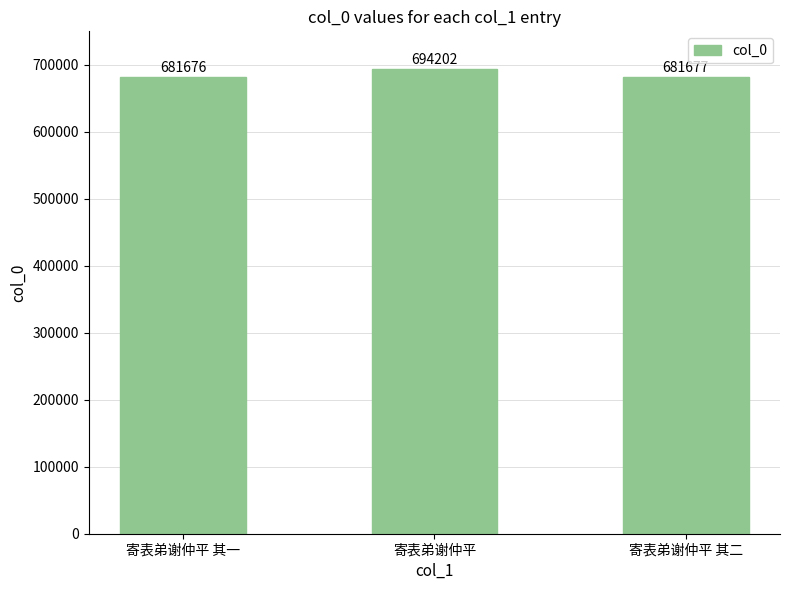

Between 寄表弟谢仲平 其一 and 寄表弟谢仲平, which is larger?

寄表弟谢仲平